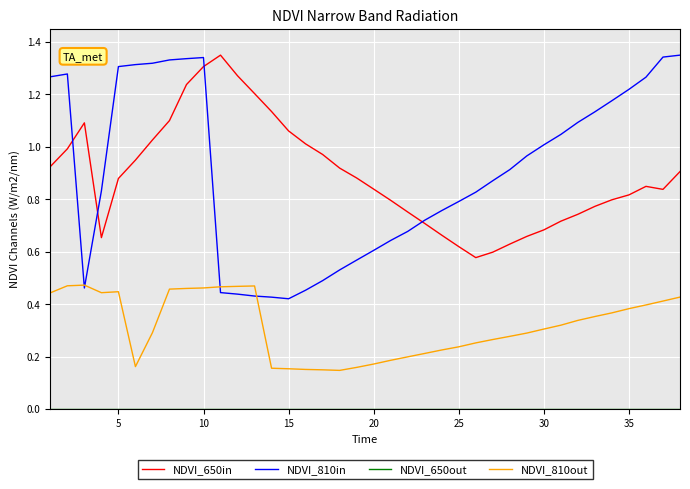

True or false: NDVI_810out and NDVI_650in cross at least once.

False